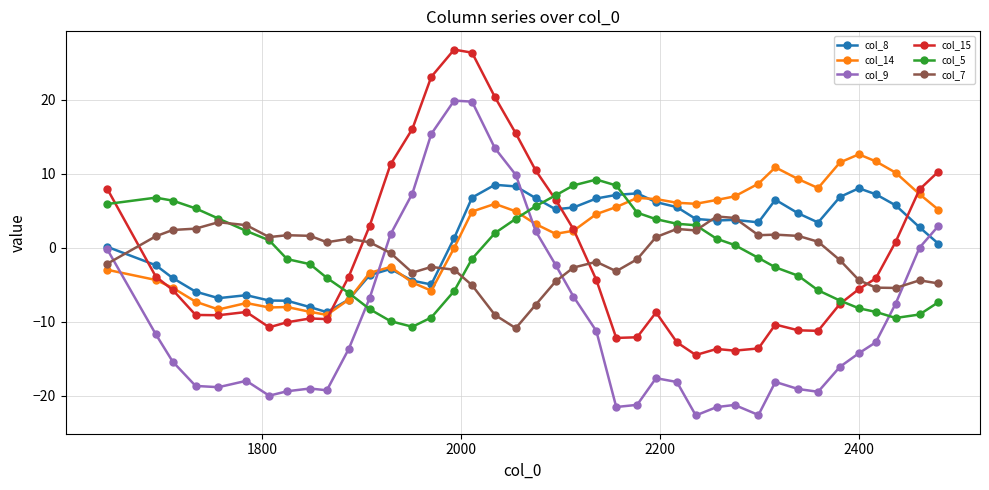

What is the value of the col_5 point at the 15th from the left?

-9.4